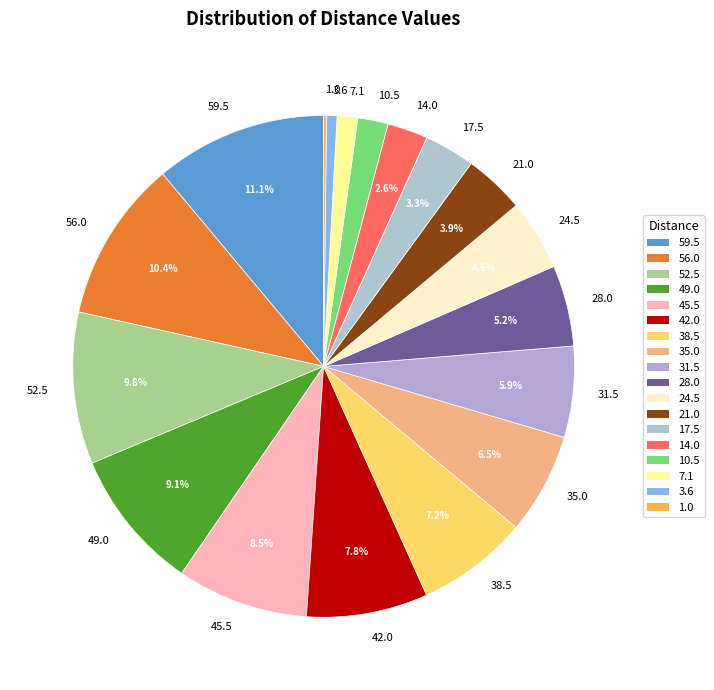

To the nearest percent, what percentage of the pie is 28.0?

5%